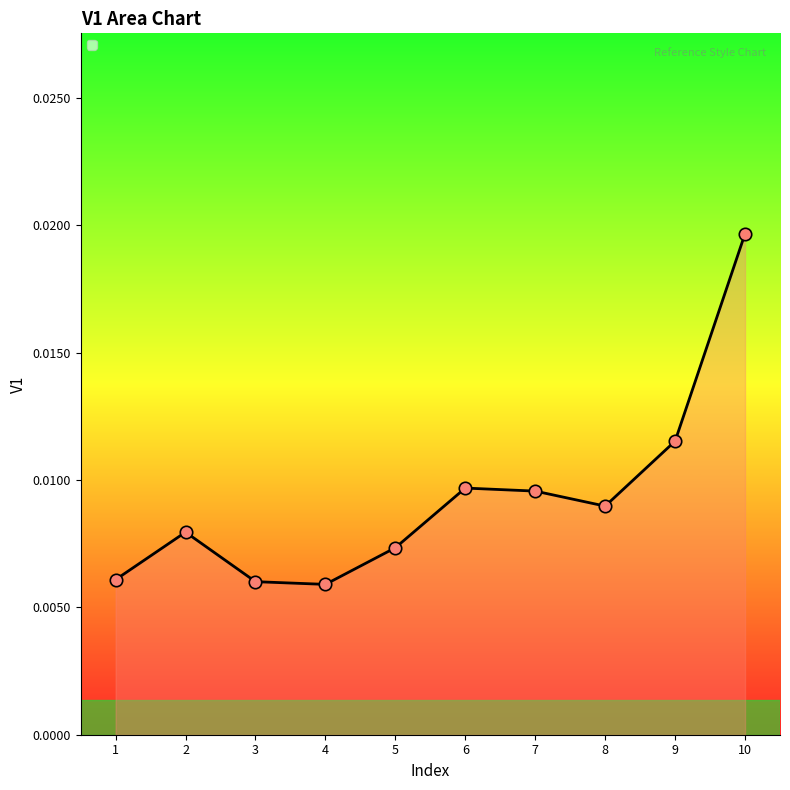

Which has a higher value, 5 or 9?

9